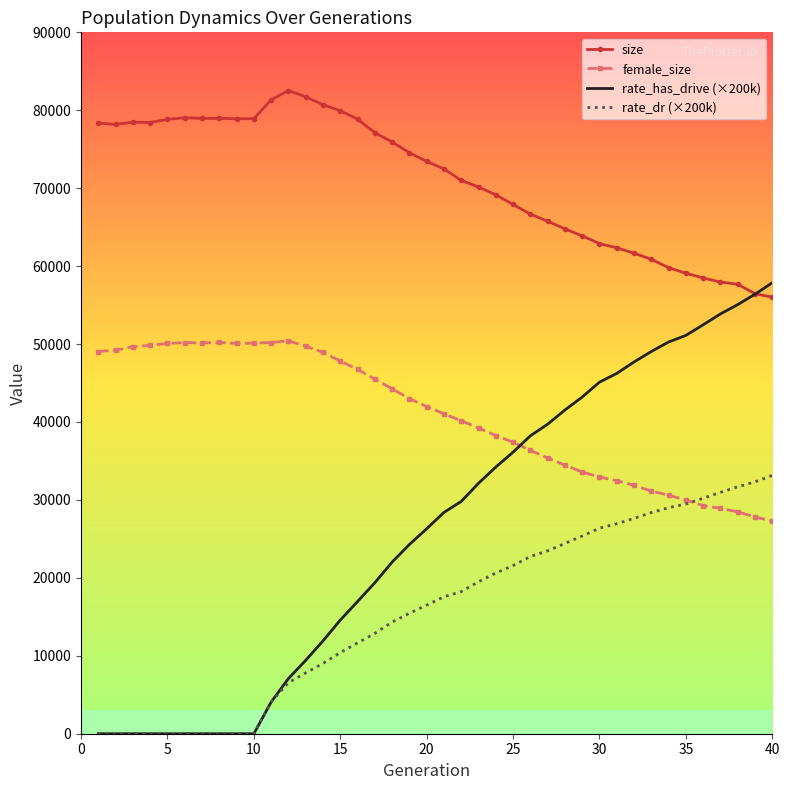

True or false: size and rate_dr (×200k) cross at least once.

False